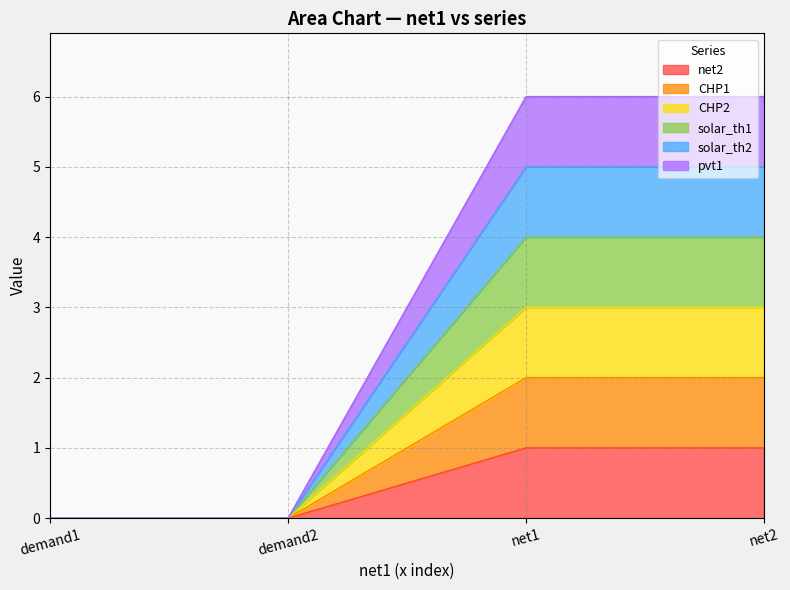

At which label does pvt1 reach its peak?

net1